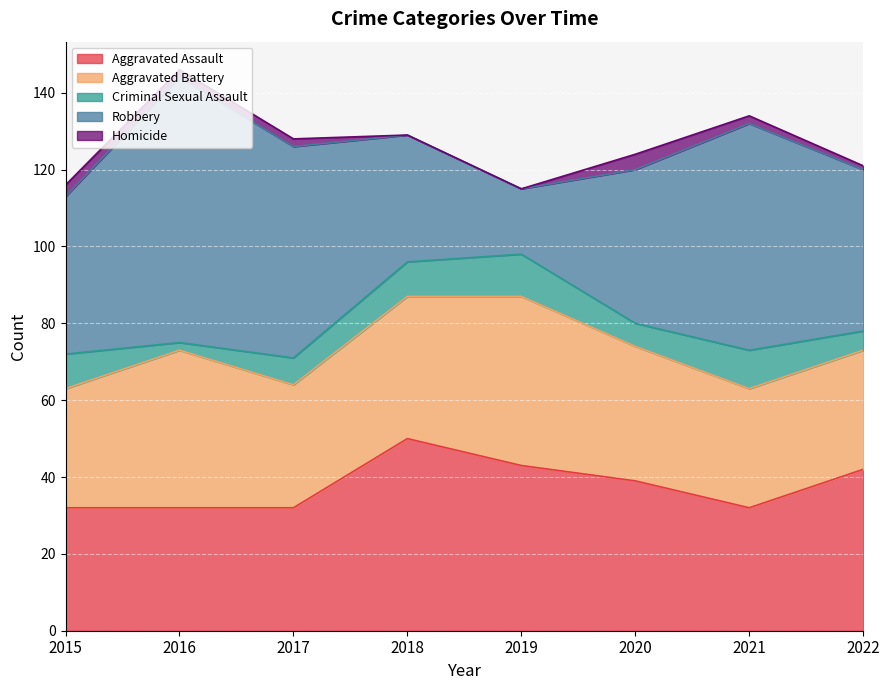

Reading right to left, what are all the values shown in this chart?

Aggravated Assault: 42	32	39	43	50	32	32	32
Aggravated Battery: 31	31	35	44	37	32	41	31
Criminal Sexual Assault: 5	10	6	11	9	7	2	9
Robbery: 42	59	40	17	33	55	69	41
Homicide: 1	2	4	0	0	2	2	3